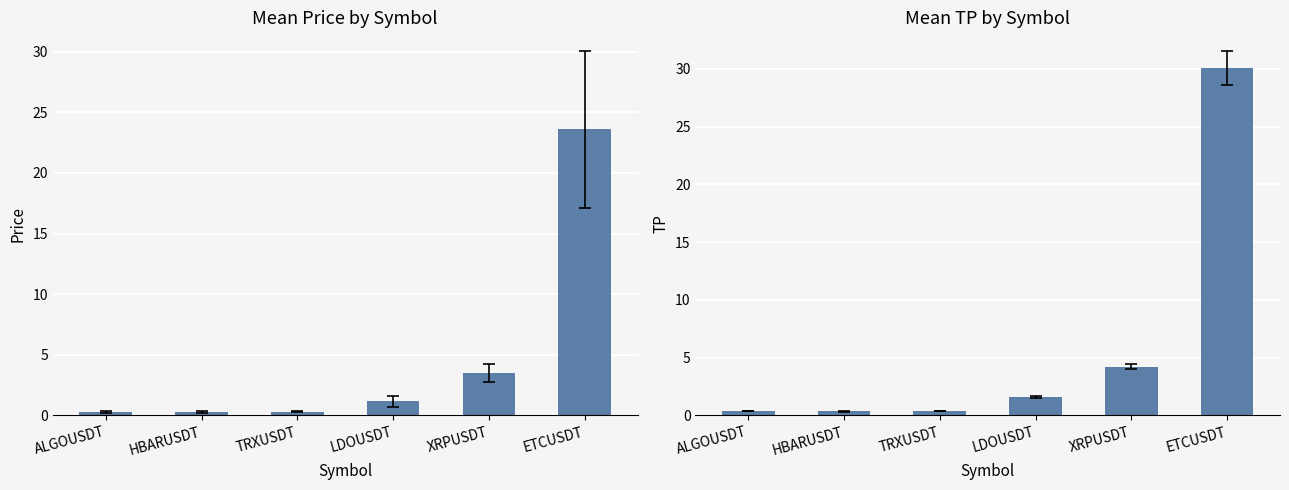

What is the label of the 5th bar from the left?

XRPUSDT